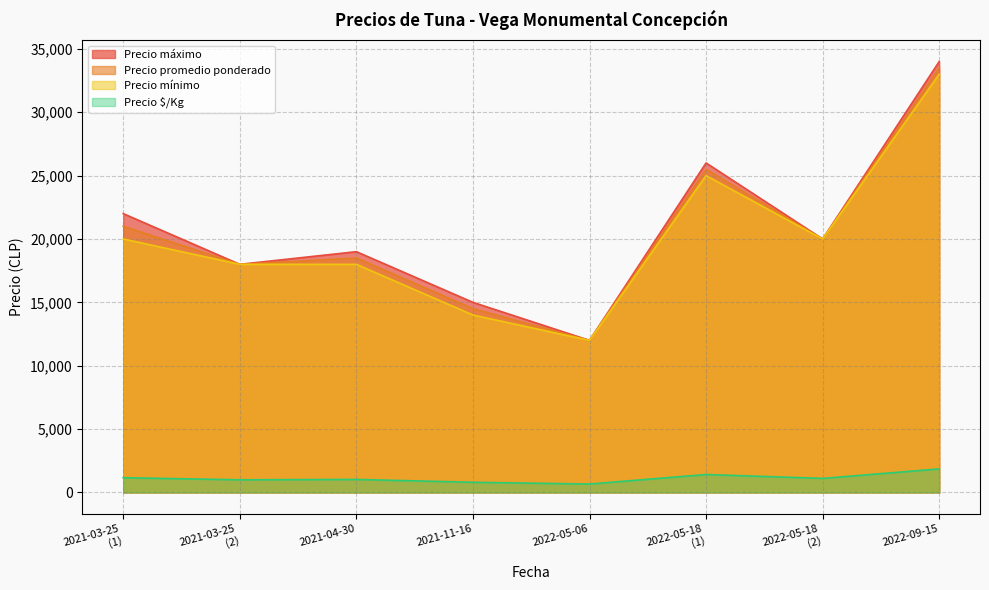

At which category is the sum across all series the highest?

2022-09-15